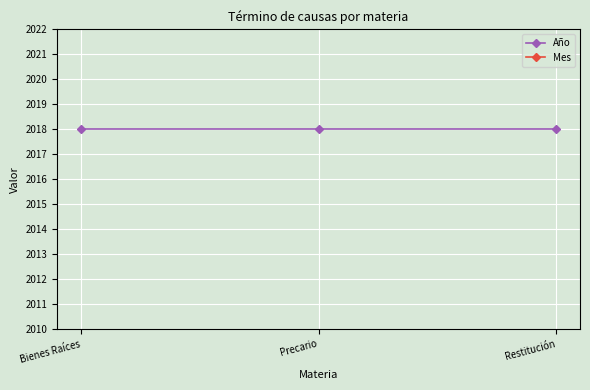

Which series has the widest spread of values?

Año